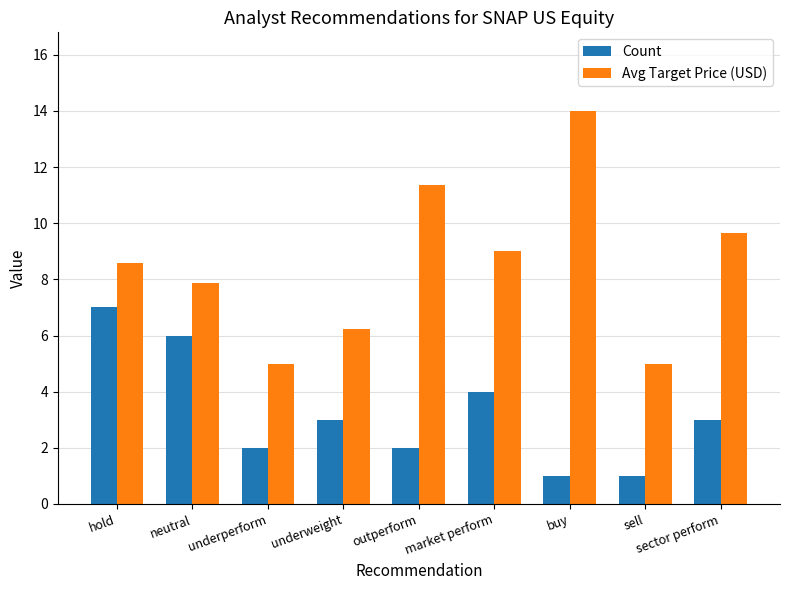

Which series has the largest total across all categories?

Avg Target Price (USD)